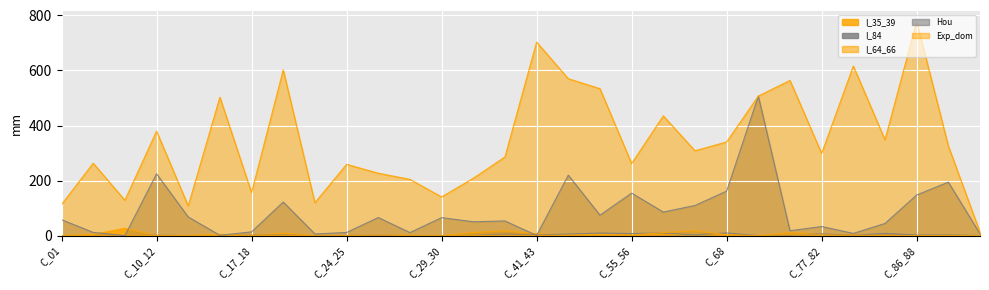

What is the label of the 3rd point from the left?

C_05_09